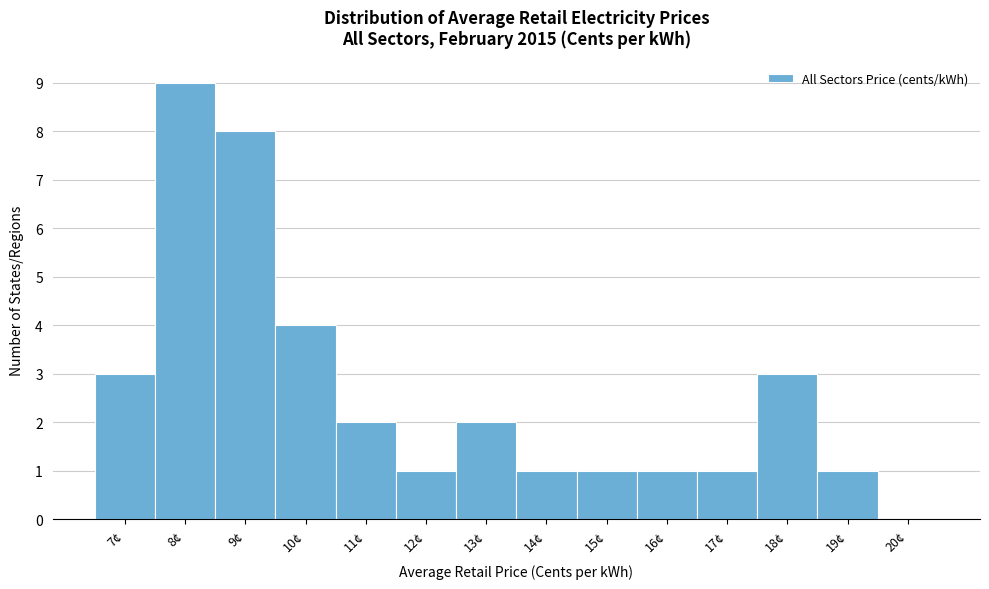

Reading left to right, what are all the values shown in this chart?

7¢=3	8¢=9	9¢=8	10¢=4	11¢=2	12¢=1	13¢=2	14¢=1	15¢=1	16¢=1	17¢=1	18¢=3	19¢=1	20¢=0